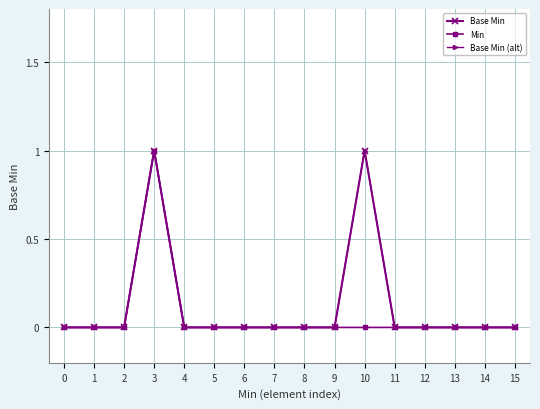

Reading left to right, transcribe all the data shown in this chart.

Base Min: 0=0	1=0	2=0	3=1	4=0	5=0	6=0	7=0	8=0	9=0	10=1	11=0	12=0	13=0	14=0	15=0
Min: 0=0	1=0	2=0	3=1	4=0	5=0	6=0	7=0	8=0	9=0	10=0	11=0	12=0	13=0	14=0	15=0
Base Min (alt): 0=0	1=0	2=0	3=1	4=0	5=0	6=0	7=0	8=0	9=0	10=1	11=0	12=0	13=0	14=0	15=0